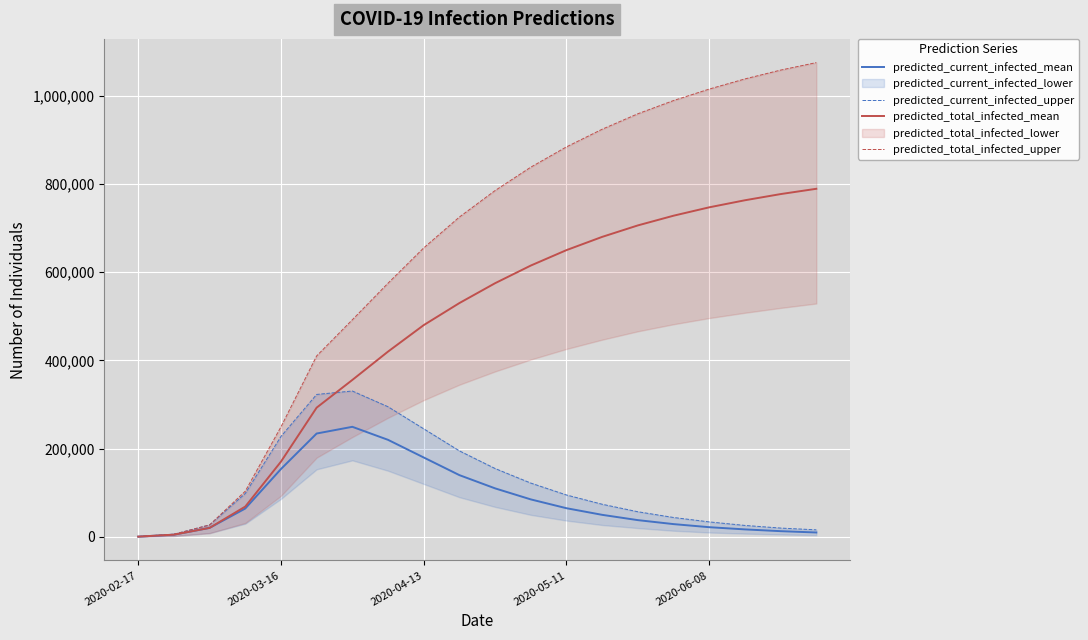

The predicted_current_infected_mean series shows 180000 at 2020-04-13. True or false?

True